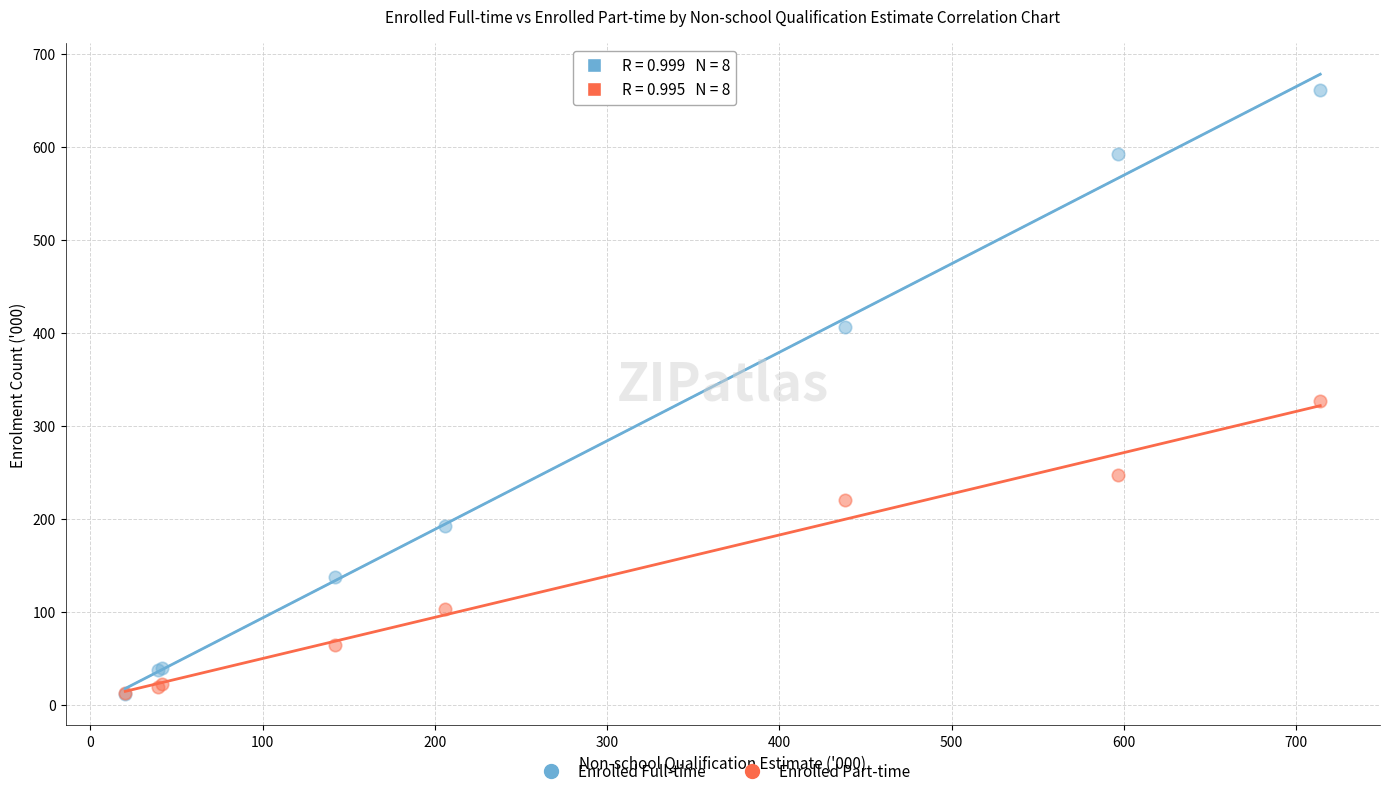

Which series reaches the maximum Y coordinate?

Enrolled Full-time